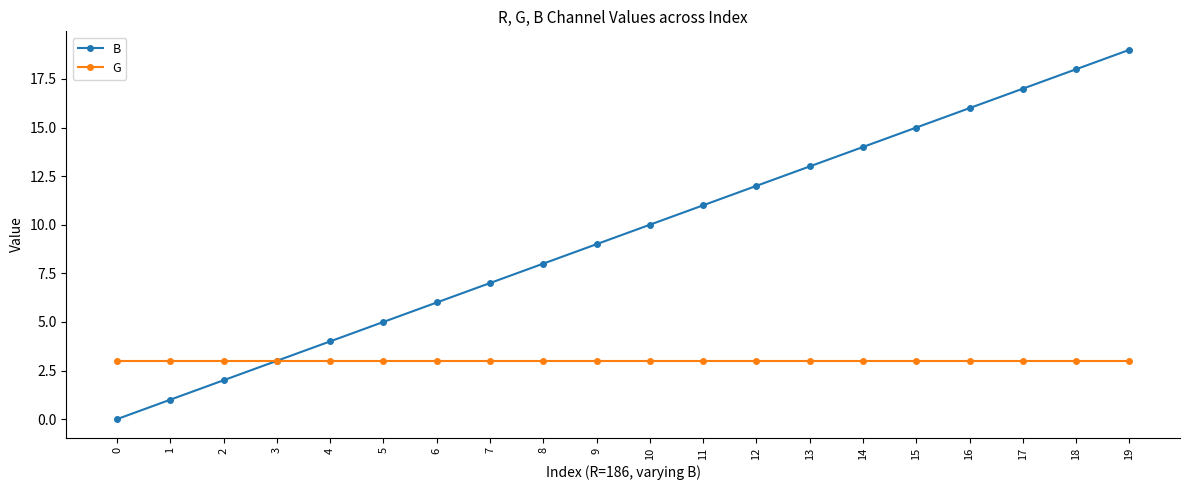

At 4, list the series in order from smallest to largest.

G, B